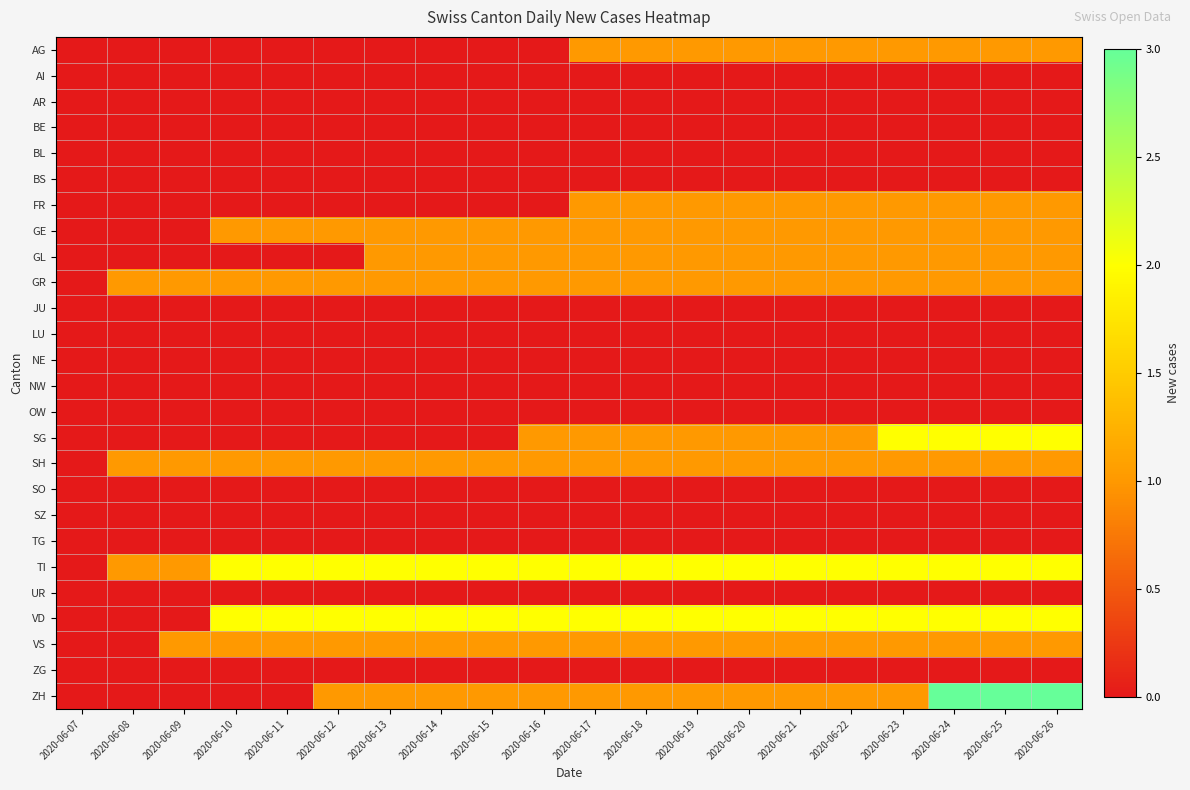

Reading right to left, what are all the values shown in this chart?

AG: 2020-06-26=1	2020-06-25=1	2020-06-24=1	2020-06-23=1	2020-06-22=1	2020-06-21=1	2020-06-20=1	2020-06-19=1	2020-06-18=1	2020-06-17=1	2020-06-16=0	2020-06-15=0	2020-06-14=0	2020-06-13=0	2020-06-12=0	2020-06-11=0	2020-06-10=0	2020-06-09=0	2020-06-08=0	2020-06-07=0
AI: 2020-06-26=0	2020-06-25=0	2020-06-24=0	2020-06-23=0	2020-06-22=0	2020-06-21=0	2020-06-20=0	2020-06-19=0	2020-06-18=0	2020-06-17=0	2020-06-16=0	2020-06-15=0	2020-06-14=0	2020-06-13=0	2020-06-12=0	2020-06-11=0	2020-06-10=0	2020-06-09=0	2020-06-08=0	2020-06-07=0
AR: 2020-06-26=0	2020-06-25=0	2020-06-24=0	2020-06-23=0	2020-06-22=0	2020-06-21=0	2020-06-20=0	2020-06-19=0	2020-06-18=0	2020-06-17=0	2020-06-16=0	2020-06-15=0	2020-06-14=0	2020-06-13=0	2020-06-12=0	2020-06-11=0	2020-06-10=0	2020-06-09=0	2020-06-08=0	2020-06-07=0
BE: 2020-06-26=0	2020-06-25=0	2020-06-24=0	2020-06-23=0	2020-06-22=0	2020-06-21=0	2020-06-20=0	2020-06-19=0	2020-06-18=0	2020-06-17=0	2020-06-16=0	2020-06-15=0	2020-06-14=0	2020-06-13=0	2020-06-12=0	2020-06-11=0	2020-06-10=0	2020-06-09=0	2020-06-08=0	2020-06-07=0
BL: 2020-06-26=0	2020-06-25=0	2020-06-24=0	2020-06-23=0	2020-06-22=0	2020-06-21=0	2020-06-20=0	2020-06-19=0	2020-06-18=0	2020-06-17=0	2020-06-16=0	2020-06-15=0	2020-06-14=0	2020-06-13=0	2020-06-12=0	2020-06-11=0	2020-06-10=0	2020-06-09=0	2020-06-08=0	2020-06-07=0
BS: 2020-06-26=0	2020-06-25=0	2020-06-24=0	2020-06-23=0	2020-06-22=0	2020-06-21=0	2020-06-20=0	2020-06-19=0	2020-06-18=0	2020-06-17=0	2020-06-16=0	2020-06-15=0	2020-06-14=0	2020-06-13=0	2020-06-12=0	2020-06-11=0	2020-06-10=0	2020-06-09=0	2020-06-08=0	2020-06-07=0
FR: 2020-06-26=1	2020-06-25=1	2020-06-24=1	2020-06-23=1	2020-06-22=1	2020-06-21=1	2020-06-20=1	2020-06-19=1	2020-06-18=1	2020-06-17=1	2020-06-16=0	2020-06-15=0	2020-06-14=0	2020-06-13=0	2020-06-12=0	2020-06-11=0	2020-06-10=0	2020-06-09=0	2020-06-08=0	2020-06-07=0
GE: 2020-06-26=1	2020-06-25=1	2020-06-24=1	2020-06-23=1	2020-06-22=1	2020-06-21=1	2020-06-20=1	2020-06-19=1	2020-06-18=1	2020-06-17=1	2020-06-16=1	2020-06-15=1	2020-06-14=1	2020-06-13=1	2020-06-12=1	2020-06-11=1	2020-06-10=1	2020-06-09=0	2020-06-08=0	2020-06-07=0
GL: 2020-06-26=1	2020-06-25=1	2020-06-24=1	2020-06-23=1	2020-06-22=1	2020-06-21=1	2020-06-20=1	2020-06-19=1	2020-06-18=1	2020-06-17=1	2020-06-16=1	2020-06-15=1	2020-06-14=1	2020-06-13=1	2020-06-12=0	2020-06-11=0	2020-06-10=0	2020-06-09=0	2020-06-08=0	2020-06-07=0
GR: 2020-06-26=1	2020-06-25=1	2020-06-24=1	2020-06-23=1	2020-06-22=1	2020-06-21=1	2020-06-20=1	2020-06-19=1	2020-06-18=1	2020-06-17=1	2020-06-16=1	2020-06-15=1	2020-06-14=1	2020-06-13=1	2020-06-12=1	2020-06-11=1	2020-06-10=1	2020-06-09=1	2020-06-08=1	2020-06-07=0
JU: 2020-06-26=0	2020-06-25=0	2020-06-24=0	2020-06-23=0	2020-06-22=0	2020-06-21=0	2020-06-20=0	2020-06-19=0	2020-06-18=0	2020-06-17=0	2020-06-16=0	2020-06-15=0	2020-06-14=0	2020-06-13=0	2020-06-12=0	2020-06-11=0	2020-06-10=0	2020-06-09=0	2020-06-08=0	2020-06-07=0
LU: 2020-06-26=0	2020-06-25=0	2020-06-24=0	2020-06-23=0	2020-06-22=0	2020-06-21=0	2020-06-20=0	2020-06-19=0	2020-06-18=0	2020-06-17=0	2020-06-16=0	2020-06-15=0	2020-06-14=0	2020-06-13=0	2020-06-12=0	2020-06-11=0	2020-06-10=0	2020-06-09=0	2020-06-08=0	2020-06-07=0
NE: 2020-06-26=0	2020-06-25=0	2020-06-24=0	2020-06-23=0	2020-06-22=0	2020-06-21=0	2020-06-20=0	2020-06-19=0	2020-06-18=0	2020-06-17=0	2020-06-16=0	2020-06-15=0	2020-06-14=0	2020-06-13=0	2020-06-12=0	2020-06-11=0	2020-06-10=0	2020-06-09=0	2020-06-08=0	2020-06-07=0
NW: 2020-06-26=0	2020-06-25=0	2020-06-24=0	2020-06-23=0	2020-06-22=0	2020-06-21=0	2020-06-20=0	2020-06-19=0	2020-06-18=0	2020-06-17=0	2020-06-16=0	2020-06-15=0	2020-06-14=0	2020-06-13=0	2020-06-12=0	2020-06-11=0	2020-06-10=0	2020-06-09=0	2020-06-08=0	2020-06-07=0
OW: 2020-06-26=0	2020-06-25=0	2020-06-24=0	2020-06-23=0	2020-06-22=0	2020-06-21=0	2020-06-20=0	2020-06-19=0	2020-06-18=0	2020-06-17=0	2020-06-16=0	2020-06-15=0	2020-06-14=0	2020-06-13=0	2020-06-12=0	2020-06-11=0	2020-06-10=0	2020-06-09=0	2020-06-08=0	2020-06-07=0
SG: 2020-06-26=2	2020-06-25=2	2020-06-24=2	2020-06-23=2	2020-06-22=1	2020-06-21=1	2020-06-20=1	2020-06-19=1	2020-06-18=1	2020-06-17=1	2020-06-16=1	2020-06-15=0	2020-06-14=0	2020-06-13=0	2020-06-12=0	2020-06-11=0	2020-06-10=0	2020-06-09=0	2020-06-08=0	2020-06-07=0
SH: 2020-06-26=1	2020-06-25=1	2020-06-24=1	2020-06-23=1	2020-06-22=1	2020-06-21=1	2020-06-20=1	2020-06-19=1	2020-06-18=1	2020-06-17=1	2020-06-16=1	2020-06-15=1	2020-06-14=1	2020-06-13=1	2020-06-12=1	2020-06-11=1	2020-06-10=1	2020-06-09=1	2020-06-08=1	2020-06-07=0
SO: 2020-06-26=0	2020-06-25=0	2020-06-24=0	2020-06-23=0	2020-06-22=0	2020-06-21=0	2020-06-20=0	2020-06-19=0	2020-06-18=0	2020-06-17=0	2020-06-16=0	2020-06-15=0	2020-06-14=0	2020-06-13=0	2020-06-12=0	2020-06-11=0	2020-06-10=0	2020-06-09=0	2020-06-08=0	2020-06-07=0
SZ: 2020-06-26=0	2020-06-25=0	2020-06-24=0	2020-06-23=0	2020-06-22=0	2020-06-21=0	2020-06-20=0	2020-06-19=0	2020-06-18=0	2020-06-17=0	2020-06-16=0	2020-06-15=0	2020-06-14=0	2020-06-13=0	2020-06-12=0	2020-06-11=0	2020-06-10=0	2020-06-09=0	2020-06-08=0	2020-06-07=0
TG: 2020-06-26=0	2020-06-25=0	2020-06-24=0	2020-06-23=0	2020-06-22=0	2020-06-21=0	2020-06-20=0	2020-06-19=0	2020-06-18=0	2020-06-17=0	2020-06-16=0	2020-06-15=0	2020-06-14=0	2020-06-13=0	2020-06-12=0	2020-06-11=0	2020-06-10=0	2020-06-09=0	2020-06-08=0	2020-06-07=0
TI: 2020-06-26=2	2020-06-25=2	2020-06-24=2	2020-06-23=2	2020-06-22=2	2020-06-21=2	2020-06-20=2	2020-06-19=2	2020-06-18=2	2020-06-17=2	2020-06-16=2	2020-06-15=2	2020-06-14=2	2020-06-13=2	2020-06-12=2	2020-06-11=2	2020-06-10=2	2020-06-09=1	2020-06-08=1	2020-06-07=0
UR: 2020-06-26=0	2020-06-25=0	2020-06-24=0	2020-06-23=0	2020-06-22=0	2020-06-21=0	2020-06-20=0	2020-06-19=0	2020-06-18=0	2020-06-17=0	2020-06-16=0	2020-06-15=0	2020-06-14=0	2020-06-13=0	2020-06-12=0	2020-06-11=0	2020-06-10=0	2020-06-09=0	2020-06-08=0	2020-06-07=0
VD: 2020-06-26=2	2020-06-25=2	2020-06-24=2	2020-06-23=2	2020-06-22=2	2020-06-21=2	2020-06-20=2	2020-06-19=2	2020-06-18=2	2020-06-17=2	2020-06-16=2	2020-06-15=2	2020-06-14=2	2020-06-13=2	2020-06-12=2	2020-06-11=2	2020-06-10=2	2020-06-09=0	2020-06-08=0	2020-06-07=0
VS: 2020-06-26=1	2020-06-25=1	2020-06-24=1	2020-06-23=1	2020-06-22=1	2020-06-21=1	2020-06-20=1	2020-06-19=1	2020-06-18=1	2020-06-17=1	2020-06-16=1	2020-06-15=1	2020-06-14=1	2020-06-13=1	2020-06-12=1	2020-06-11=1	2020-06-10=1	2020-06-09=1	2020-06-08=0	2020-06-07=0
ZG: 2020-06-26=0	2020-06-25=0	2020-06-24=0	2020-06-23=0	2020-06-22=0	2020-06-21=0	2020-06-20=0	2020-06-19=0	2020-06-18=0	2020-06-17=0	2020-06-16=0	2020-06-15=0	2020-06-14=0	2020-06-13=0	2020-06-12=0	2020-06-11=0	2020-06-10=0	2020-06-09=0	2020-06-08=0	2020-06-07=0
ZH: 2020-06-26=3	2020-06-25=3	2020-06-24=3	2020-06-23=1	2020-06-22=1	2020-06-21=1	2020-06-20=1	2020-06-19=1	2020-06-18=1	2020-06-17=1	2020-06-16=1	2020-06-15=1	2020-06-14=1	2020-06-13=1	2020-06-12=1	2020-06-11=0	2020-06-10=0	2020-06-09=0	2020-06-08=0	2020-06-07=0